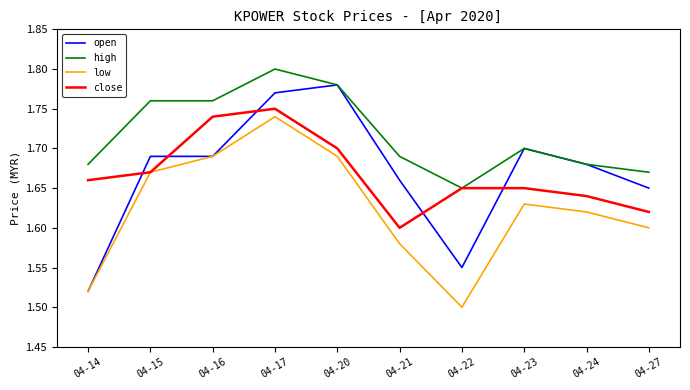

True or false: low and high cross at least once.

False